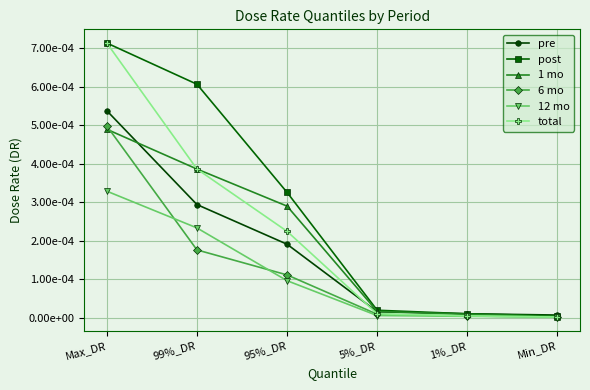

Is this an area chart (filled region under the line)?

No